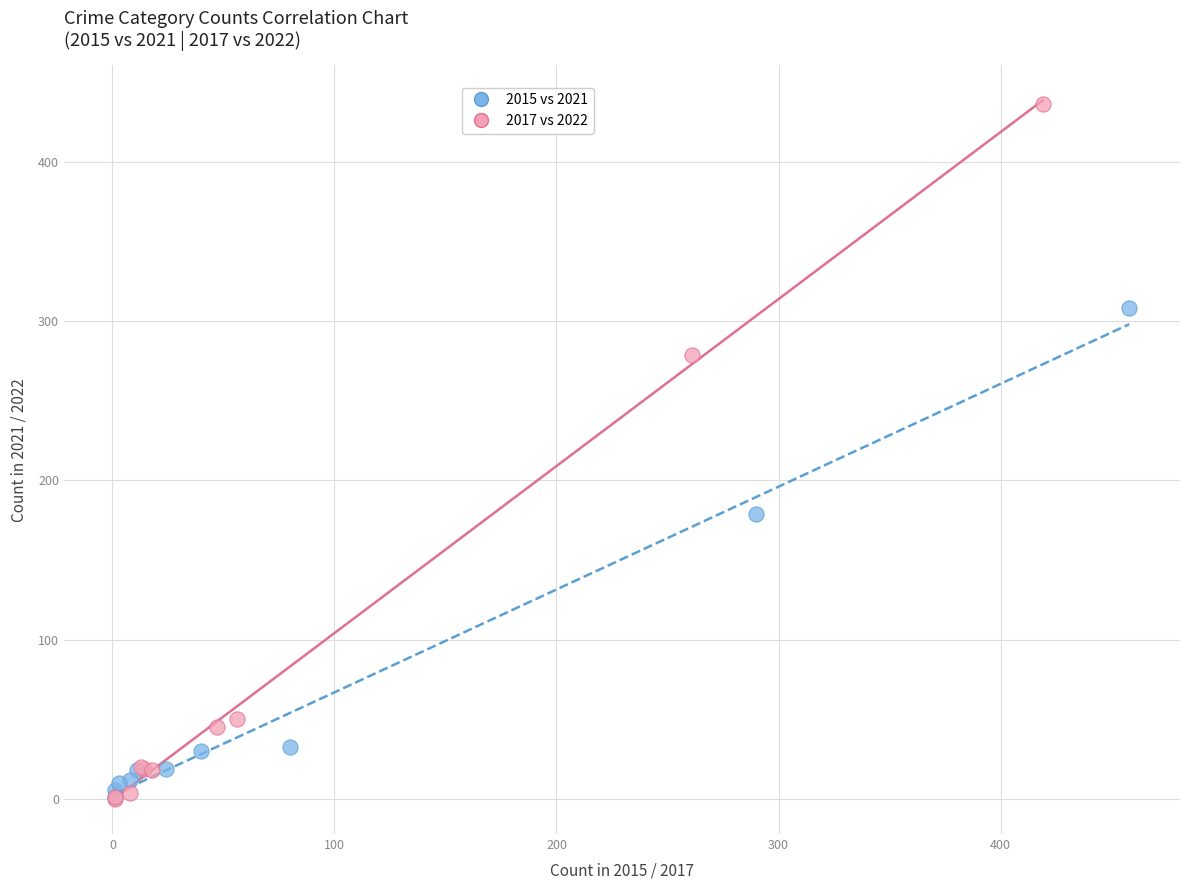

Which series has the largest Y range (max minus min)?

2017 vs 2022